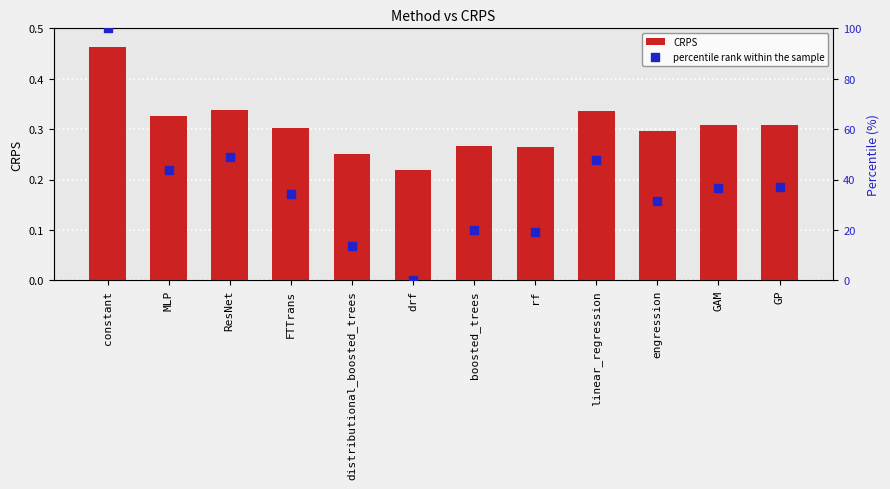

What is the total value across all series at linear_regression?

48.1